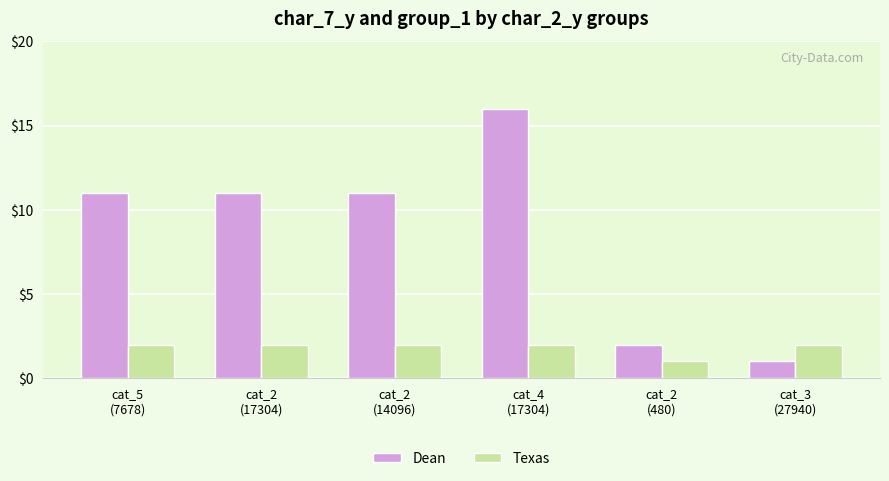

Is it true that Texas equals 2 at cat_2
(17304)?

True